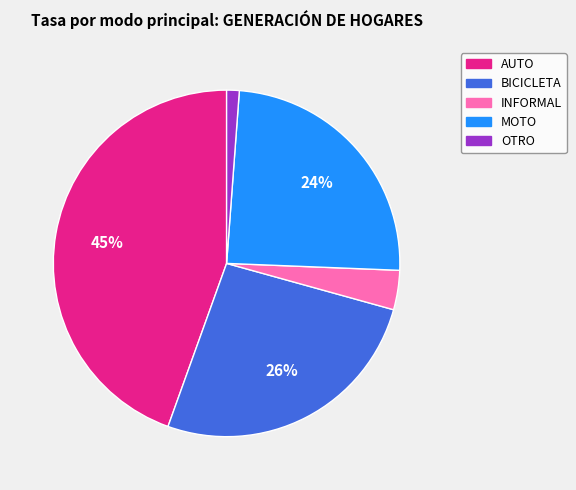

Do OTRO and INFORMAL together represent more than half of the pie?

No